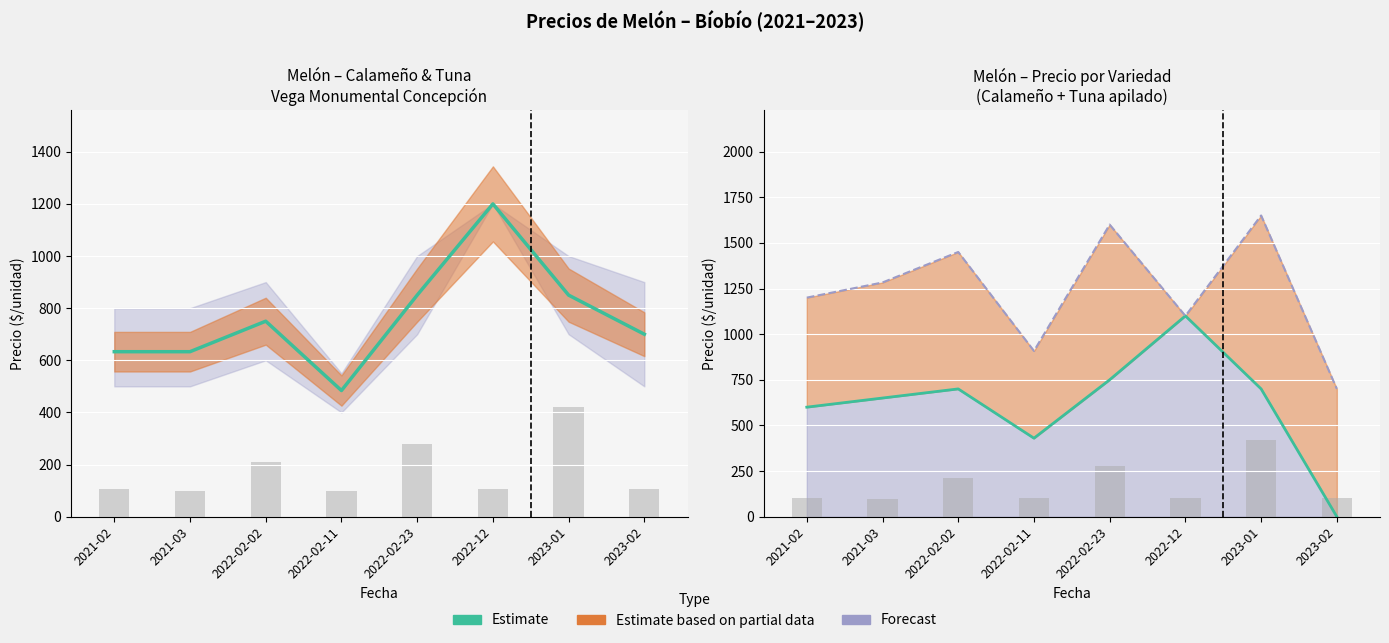

True or false: Precio promedio ponderado has a value of 700 at 2023-02.

True